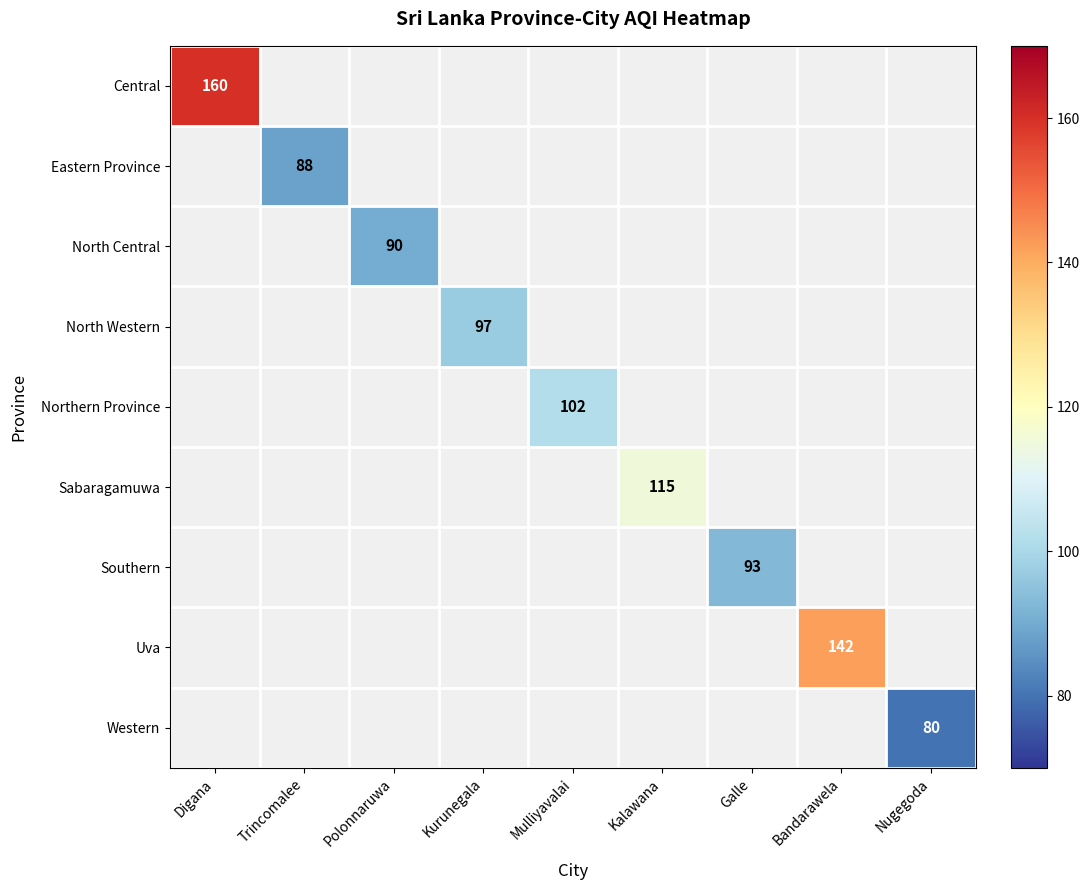

The value of Northern Province at Mulliyavalai is 155. True or false?

False